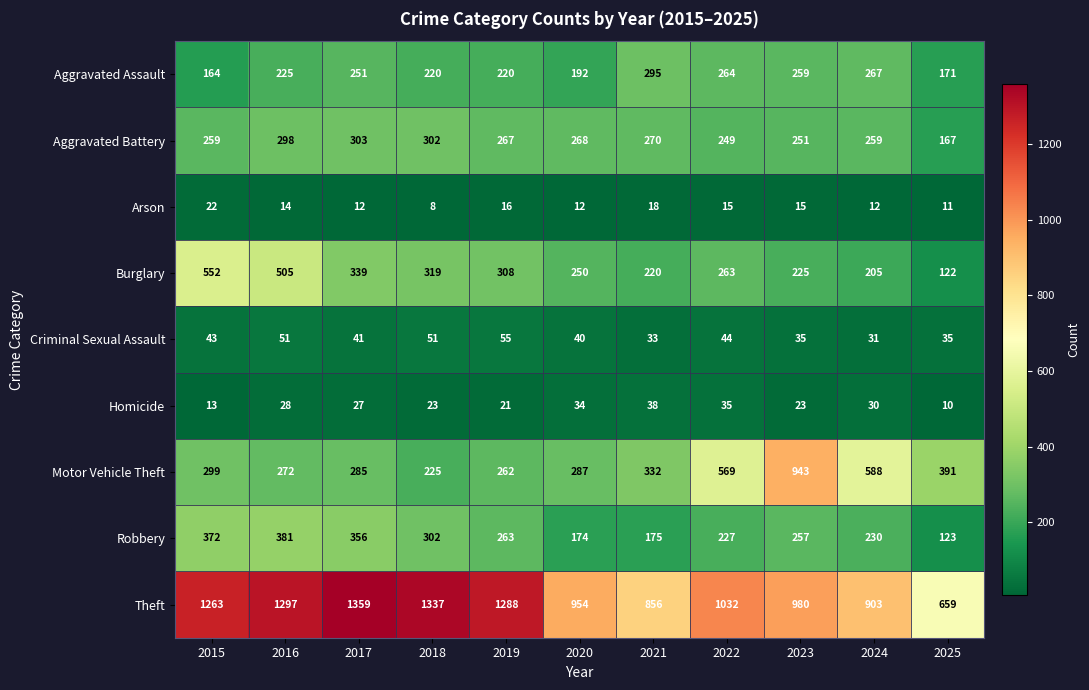

Rank the series by their maximum value, from lowest to highest.

Arson, Homicide, Criminal Sexual Assault, Aggravated Assault, Aggravated Battery, Robbery, Burglary, Motor Vehicle Theft, Theft